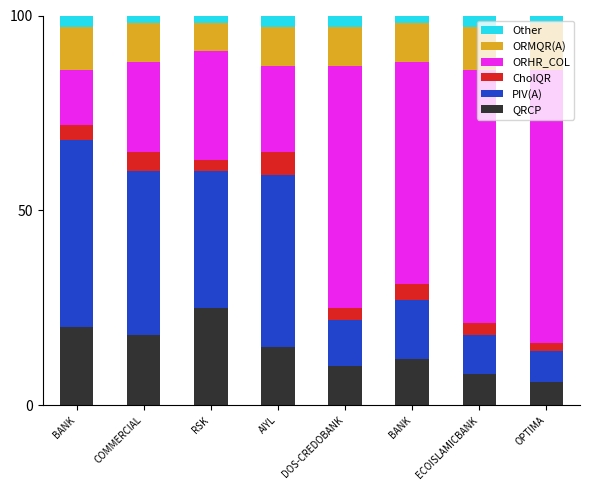

What are all the series names shown in the legend?

Other, ORMQR(A), ORHR_COL, CholQR, PIV(A), QRCP